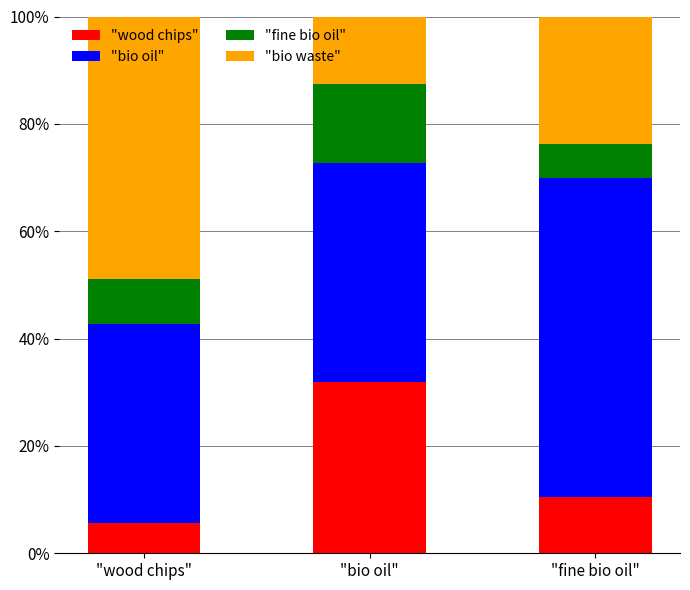

How many data points does each series have?

3